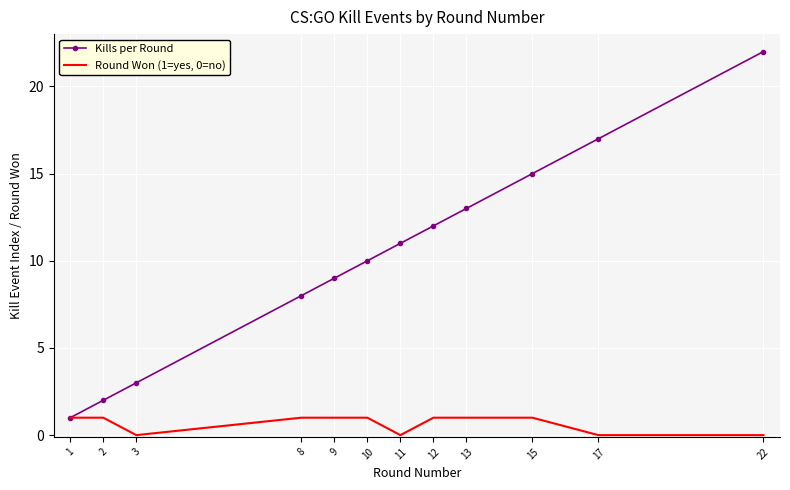

What is the sum of all Kills per Round values?

123